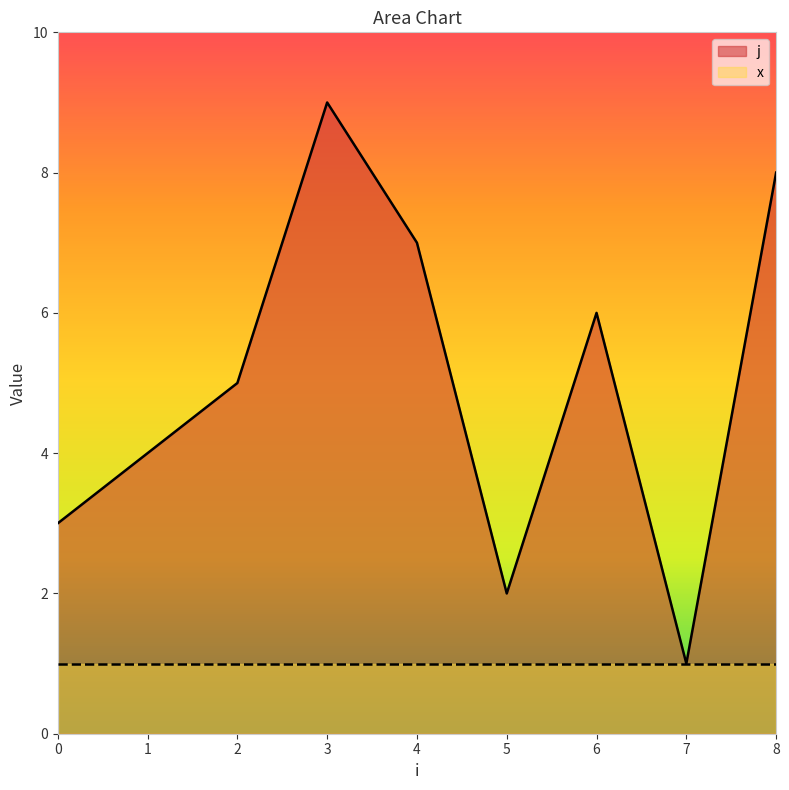

How many lines are shown in the chart?

2